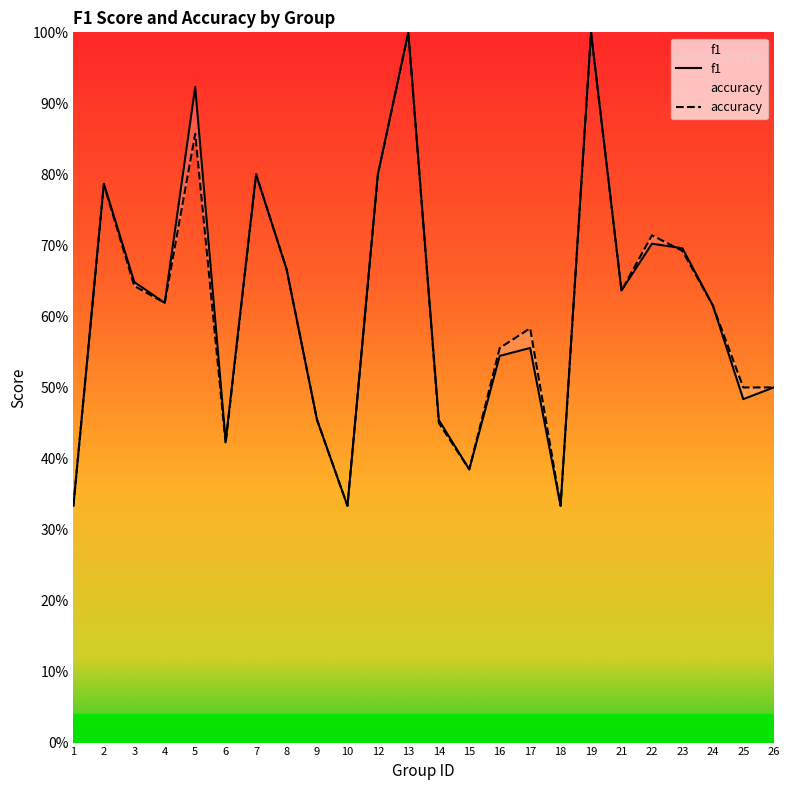

What is the sum of all accuracy values?

14.7